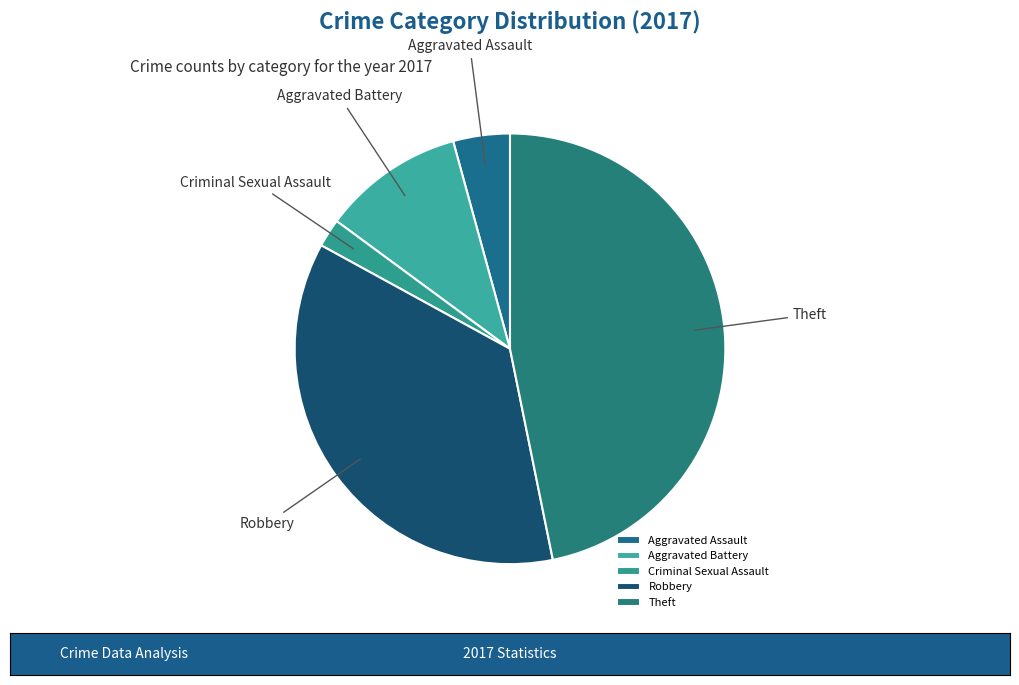

Combined, do Theft and Criminal Sexual Assault account for over 50%?

No